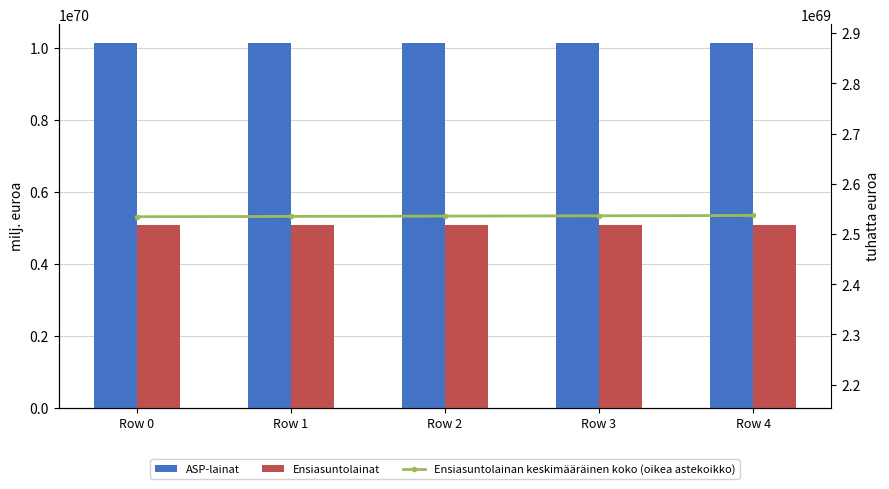

At how many categories does at least one series exceed 7643753193742920403705899808078230402254926313979151660197347529326592?

5